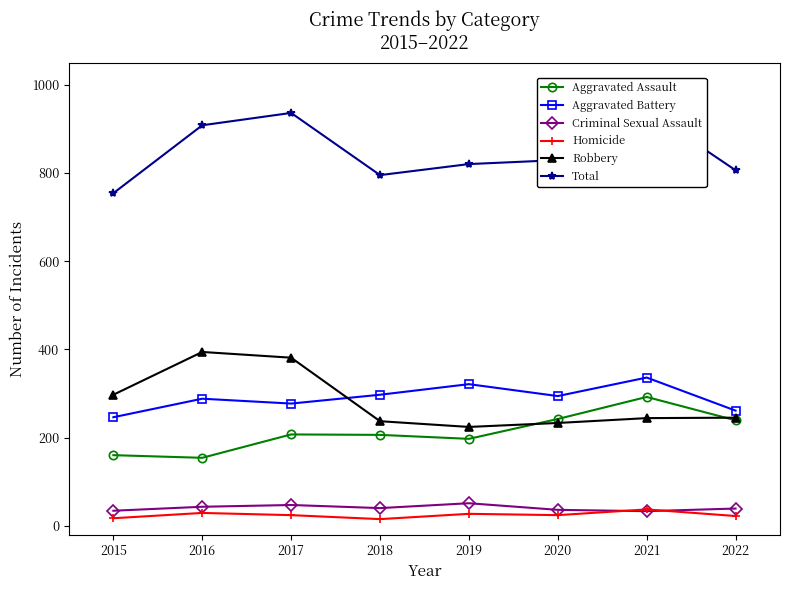

Count the number of data series in this chart.

6